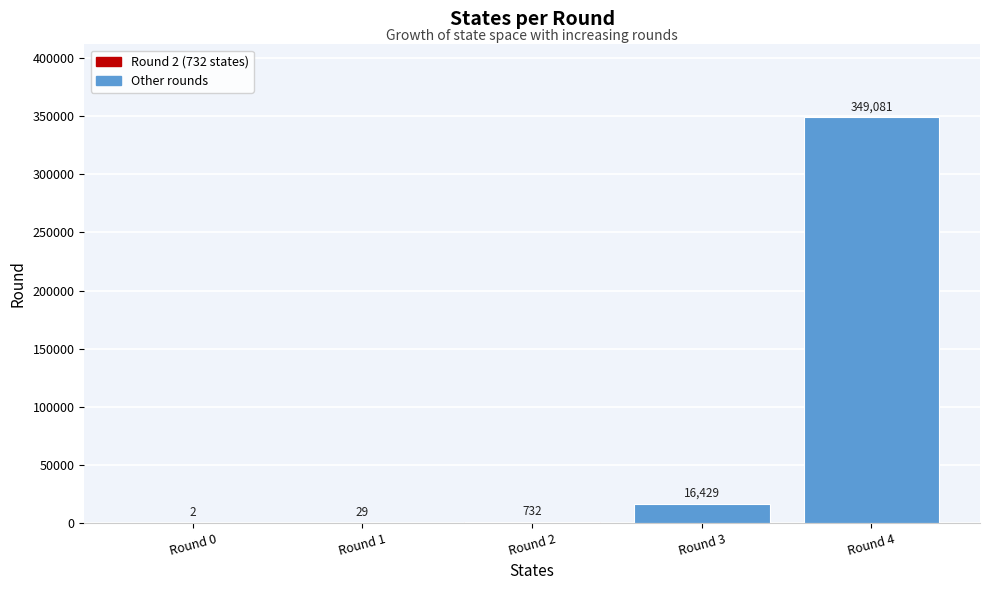

Reading left to right, extract all data points from this chart.

Round 0=2	Round 1=29	Round 2=732	Round 3=16429	Round 4=349081